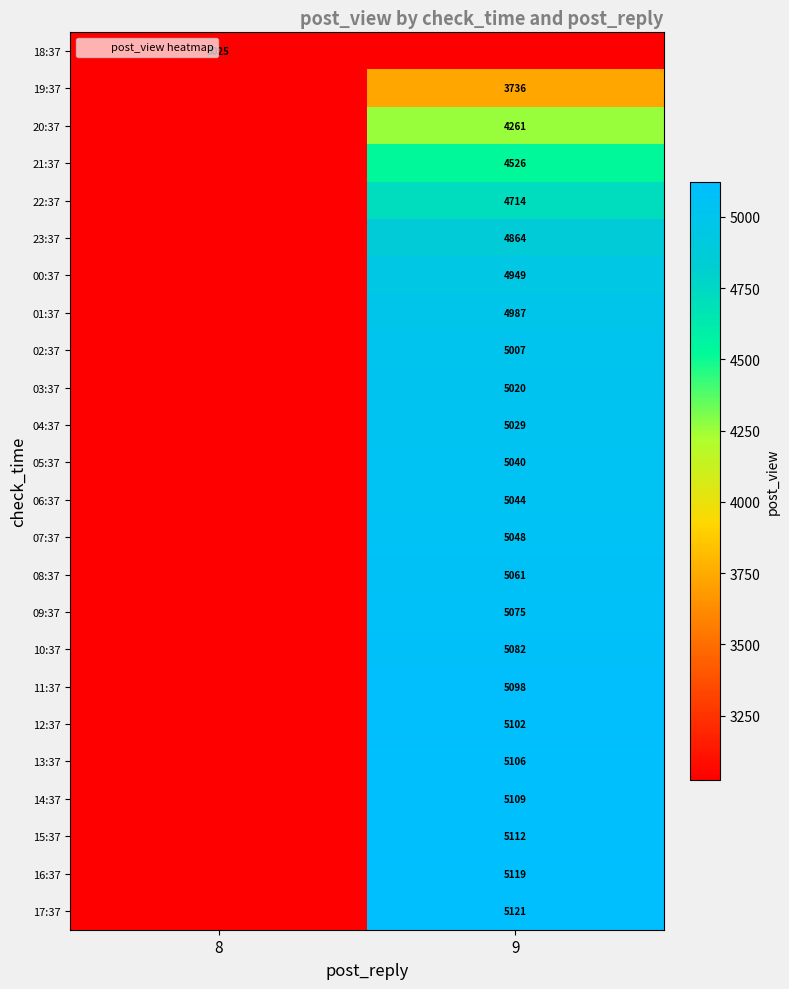

At how many categories does at least one series exceed 3764?

1